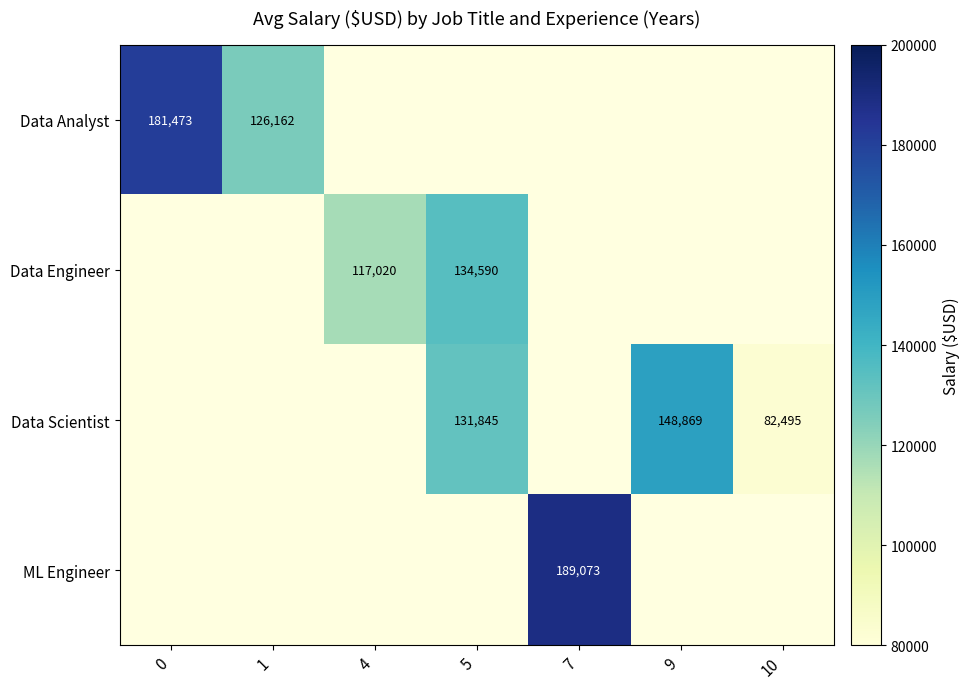

Is it true that Data Engineer equals 117020 at 4?

True